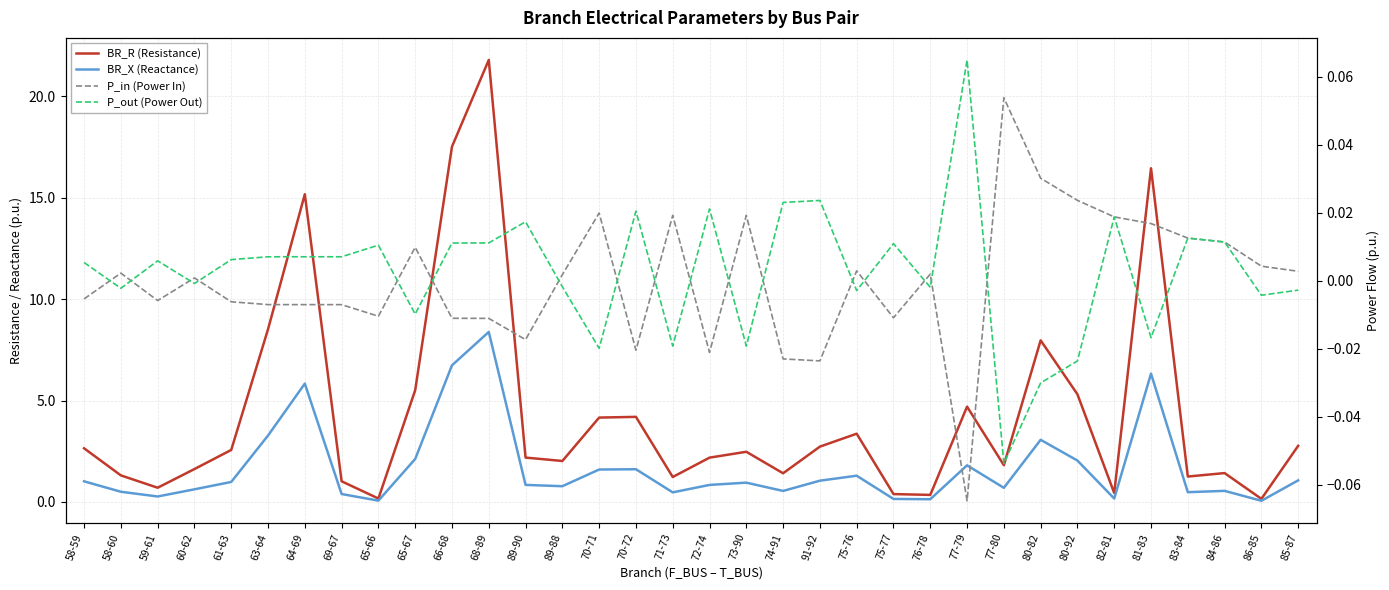

True or false: BR_R (Resistance) and P_out (Power Out) intersect in this chart.

False